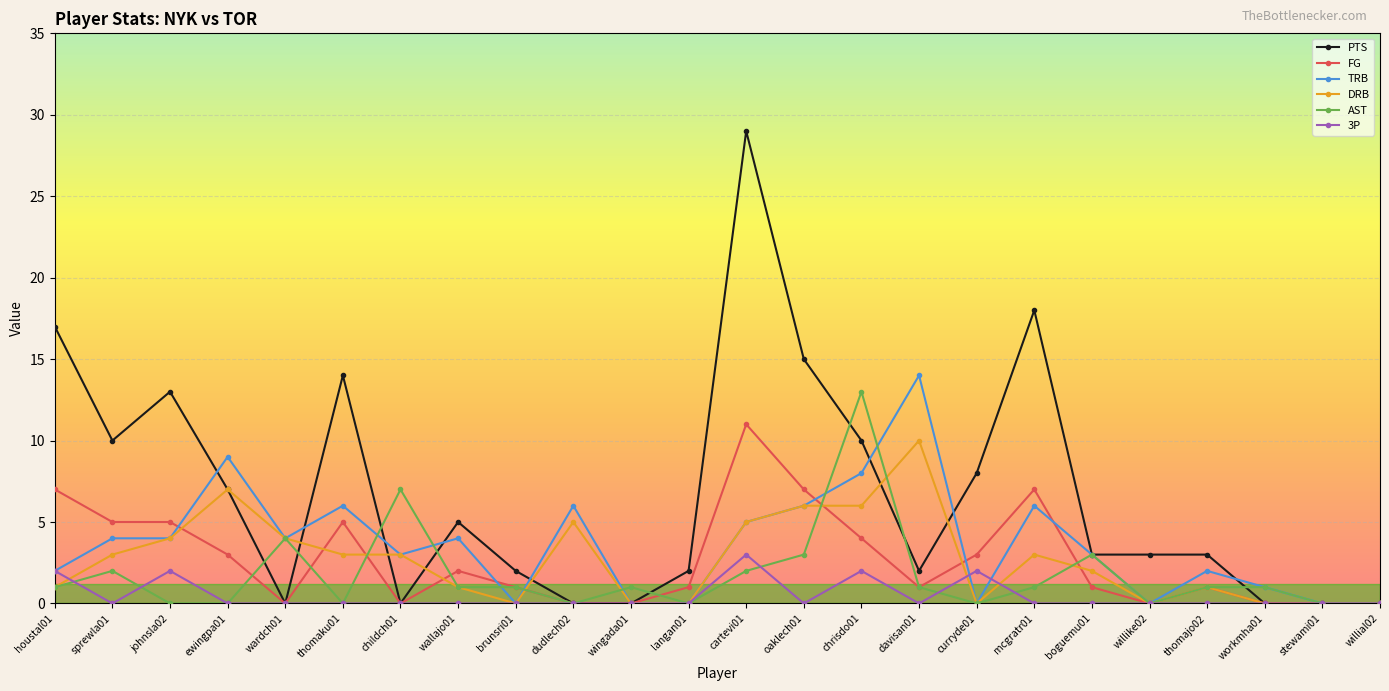

Reading left to right, transcribe all the data shown in this chart.

PTS: houstal01=17	sprewla01=10	johnsla02=13	ewingpa01=7	wardch01=0	thomaku01=14	childch01=0	wallajo01=5	brunsri01=2	dudlech02=0	wingada01=0	langan01=2	cartevi01=29	oaklech01=15	chrisdo01=10	davisan01=2	curryde01=8	mcgratr01=18	boguemu01=3	willike02=3	thomajo02=3	workmha01=0	stewami01=0	willial02=0
FG: houstal01=7	sprewla01=5	johnsla02=5	ewingpa01=3	wardch01=0	thomaku01=5	childch01=0	wallajo01=2	brunsri01=1	dudlech02=0	wingada01=0	langan01=1	cartevi01=11	oaklech01=7	chrisdo01=4	davisan01=1	curryde01=3	mcgratr01=7	boguemu01=1	willike02=0	thomajo02=1	workmha01=0	stewami01=0	willial02=0
TRB: houstal01=2	sprewla01=4	johnsla02=4	ewingpa01=9	wardch01=4	thomaku01=6	childch01=3	wallajo01=4	brunsri01=0	dudlech02=6	wingada01=0	langan01=0	cartevi01=5	oaklech01=6	chrisdo01=8	davisan01=14	curryde01=0	mcgratr01=6	boguemu01=3	willike02=0	thomajo02=2	workmha01=1	stewami01=0	willial02=0
DRB: houstal01=1	sprewla01=3	johnsla02=4	ewingpa01=7	wardch01=4	thomaku01=3	childch01=3	wallajo01=1	brunsri01=0	dudlech02=5	wingada01=0	langan01=0	cartevi01=5	oaklech01=6	chrisdo01=6	davisan01=10	curryde01=0	mcgratr01=3	boguemu01=2	willike02=0	thomajo02=1	workmha01=0	stewami01=0	willial02=0
AST: houstal01=1	sprewla01=2	johnsla02=0	ewingpa01=0	wardch01=4	thomaku01=0	childch01=7	wallajo01=1	brunsri01=1	dudlech02=0	wingada01=1	langan01=0	cartevi01=2	oaklech01=3	chrisdo01=13	davisan01=1	curryde01=0	mcgratr01=1	boguemu01=3	willike02=0	thomajo02=1	workmha01=1	stewami01=0	willial02=0
3P: houstal01=2	sprewla01=0	johnsla02=2	ewingpa01=0	wardch01=0	thomaku01=0	childch01=0	wallajo01=0	brunsri01=0	dudlech02=0	wingada01=0	langan01=0	cartevi01=3	oaklech01=0	chrisdo01=2	davisan01=0	curryde01=2	mcgratr01=0	boguemu01=0	willike02=0	thomajo02=0	workmha01=0	stewami01=0	willial02=0